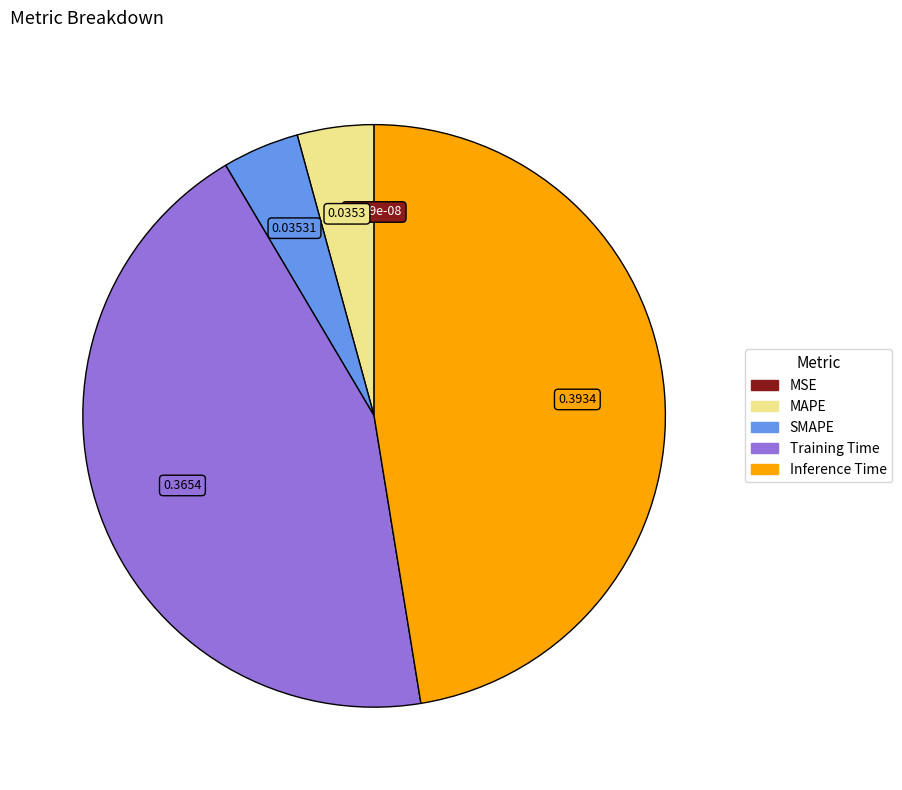

Does Inference Time represent more than half of the total?

No